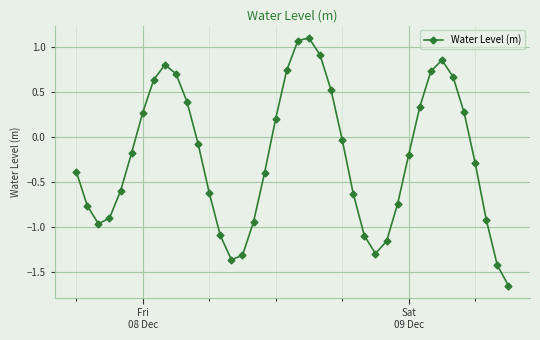

What is the value of the 27th point from the left?

-1.1